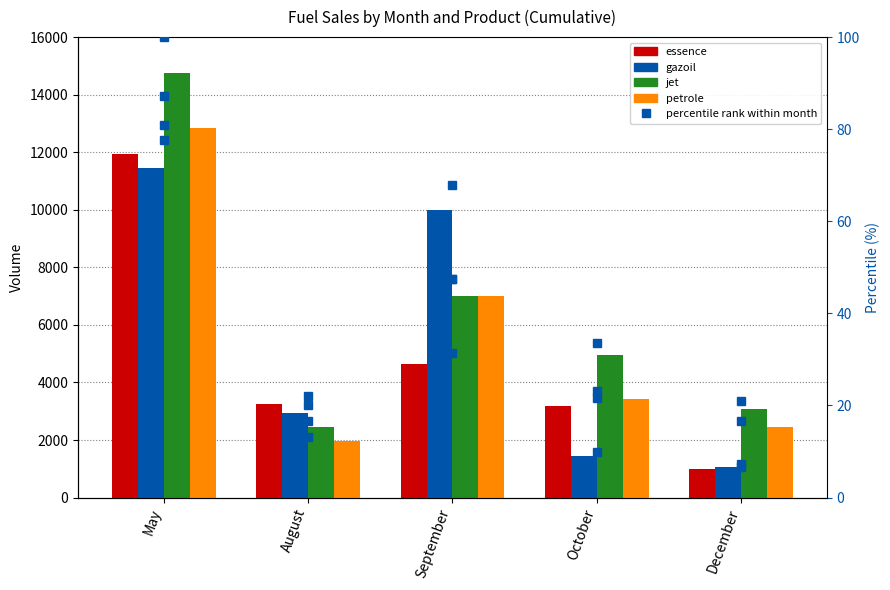

At how many categories does at least one series exceed 1777?

5